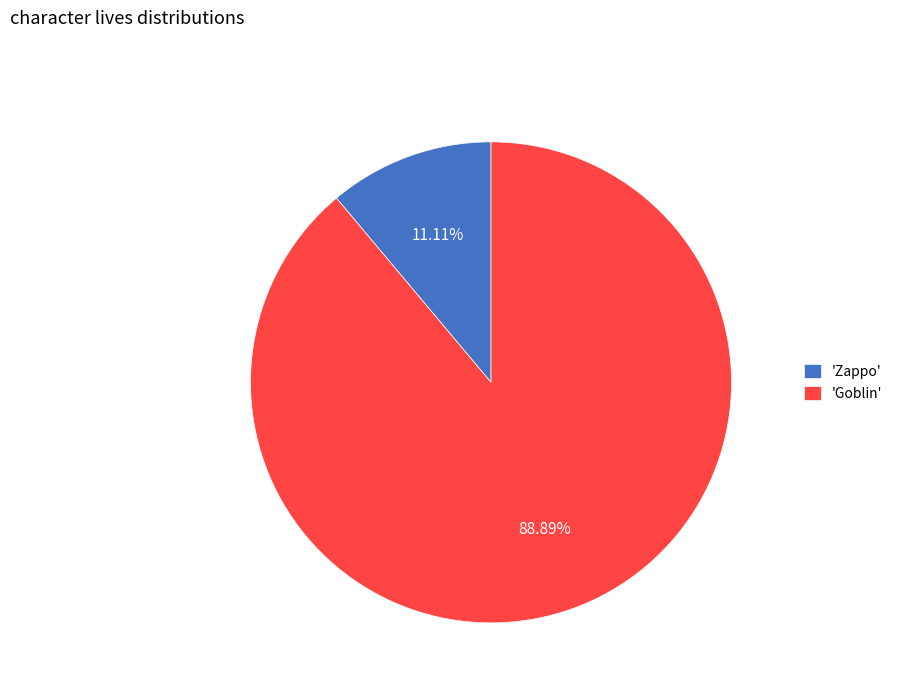

Rank the categories by value from lowest to highest.

'Zappo', 'Goblin'